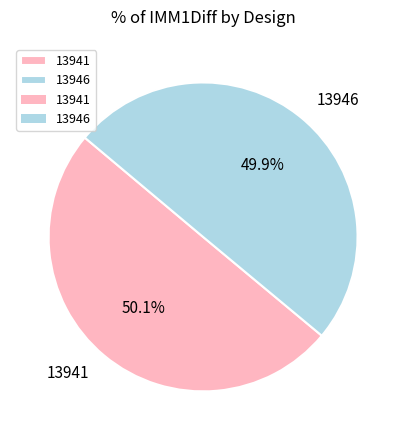

To the nearest percent, what is the combined percentage of 13941 and 13946?

100%